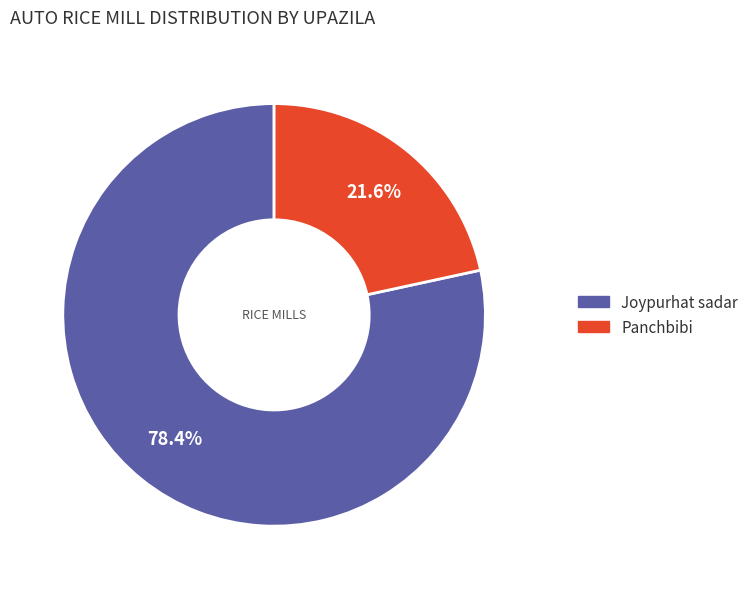

To the nearest percent, what percentage of the pie is Panchbibi?

22%